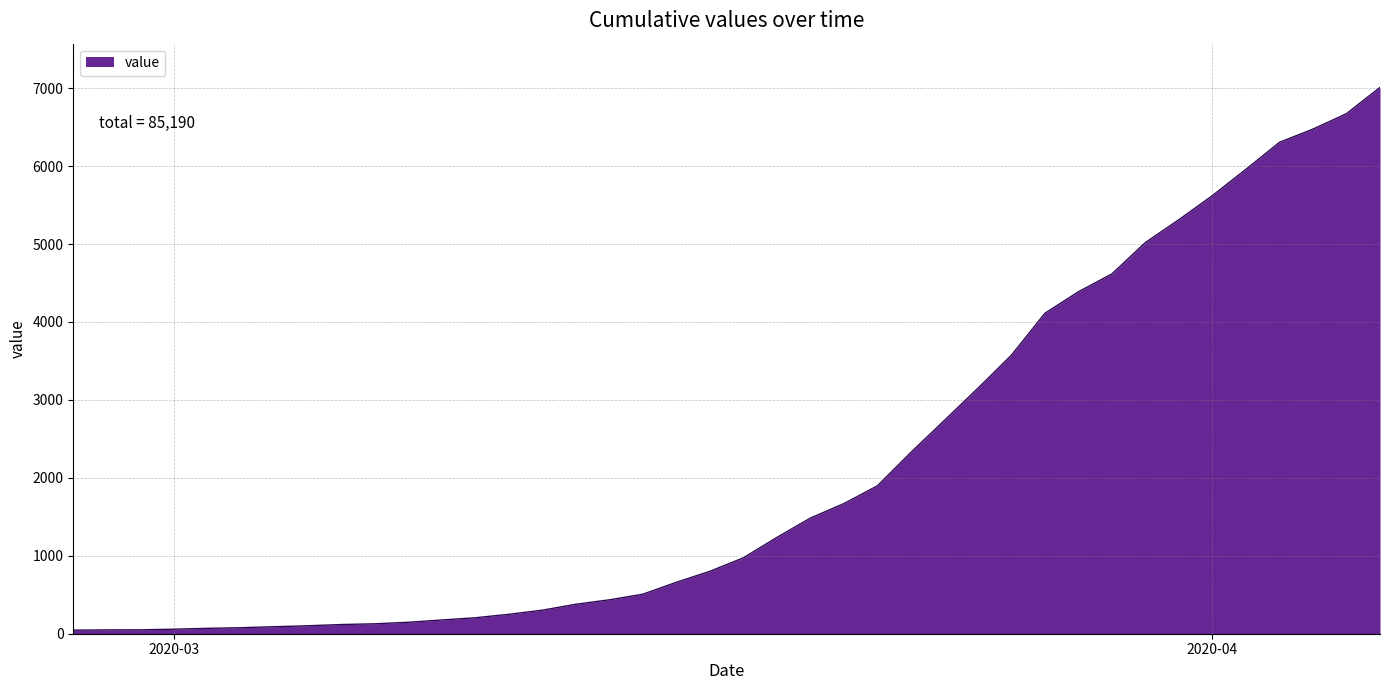

What is the minimum value shown in the chart?

46